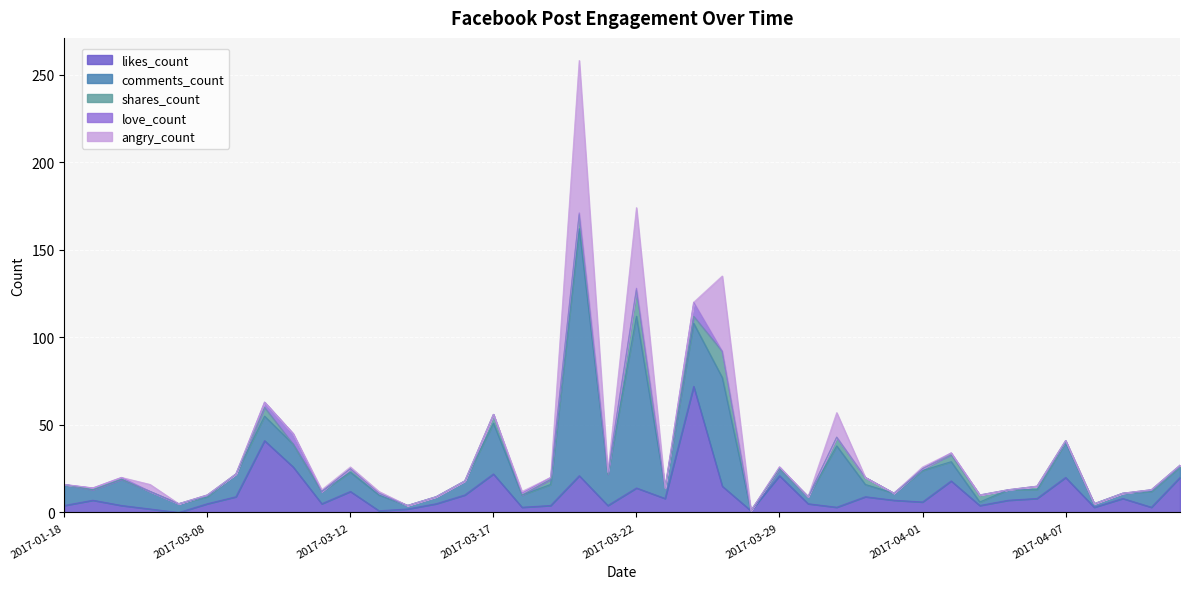

Which series has the largest total across all categories?

comments_count